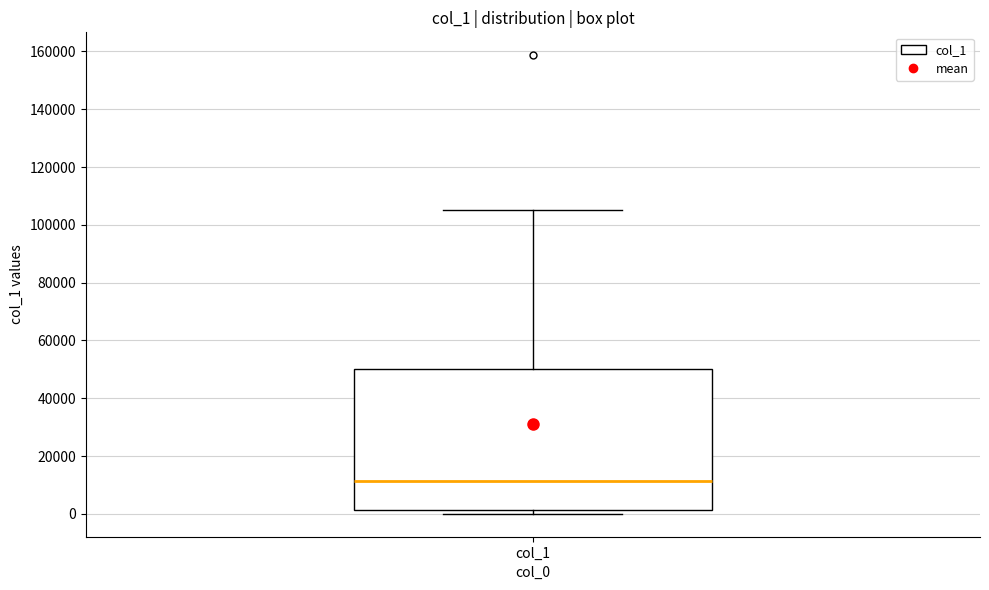

Transcribe this box plot: give where the median line is, the range the box spans, and where the two whiskers end, as read against the y-axis. The values are not printed on the chart, so give them approximately, as read against the axis.

median 12000, box 2000 to 50000, whiskers 0 to 106000